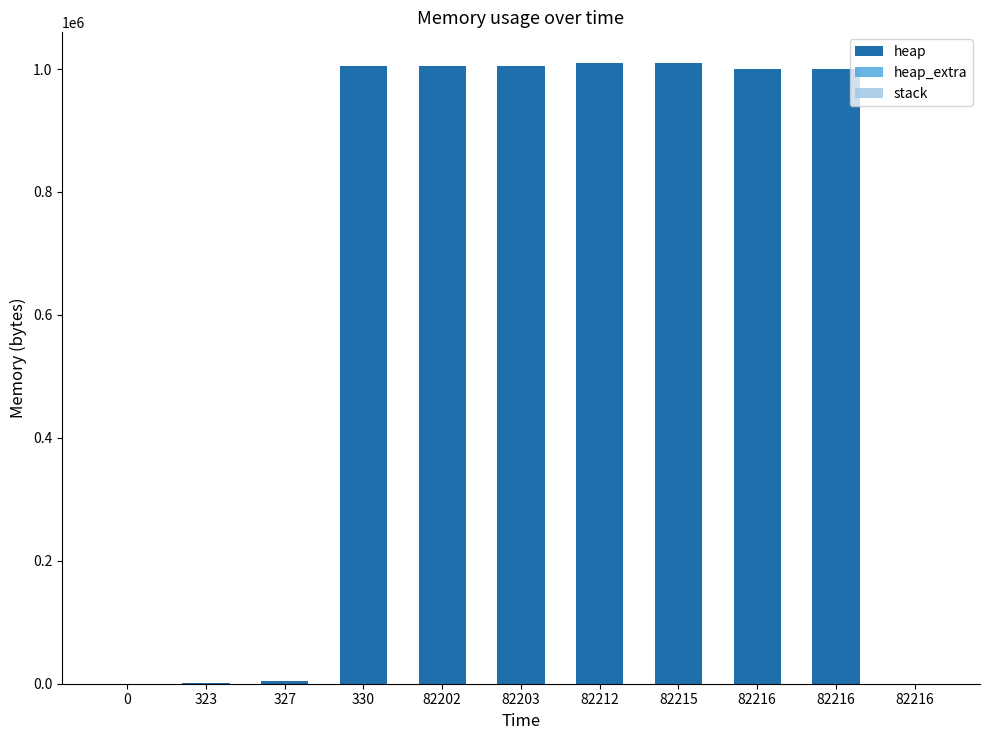

List the series in order of their peak value, lowest first.

stack, heap_extra, heap